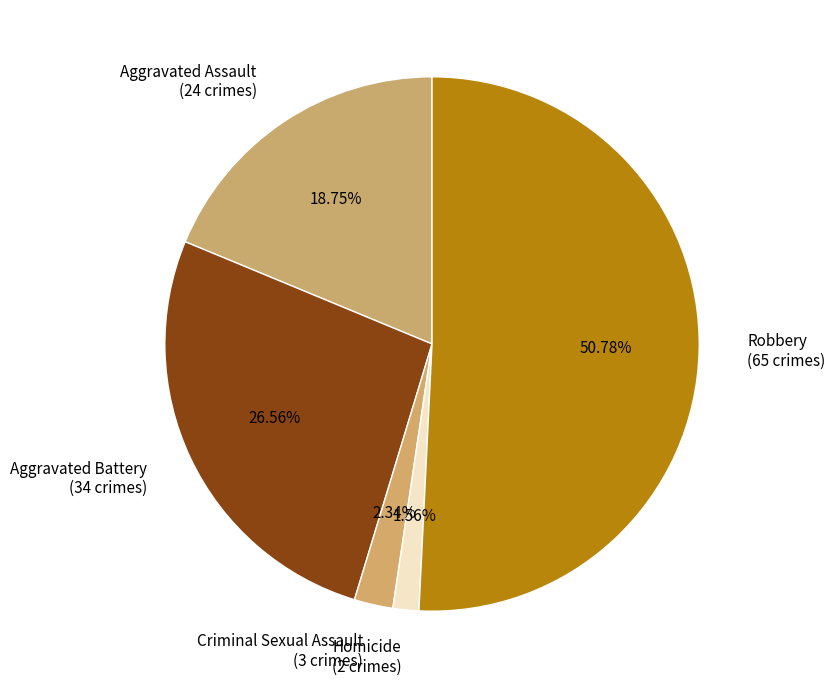

How many segments does this pie chart have?

5